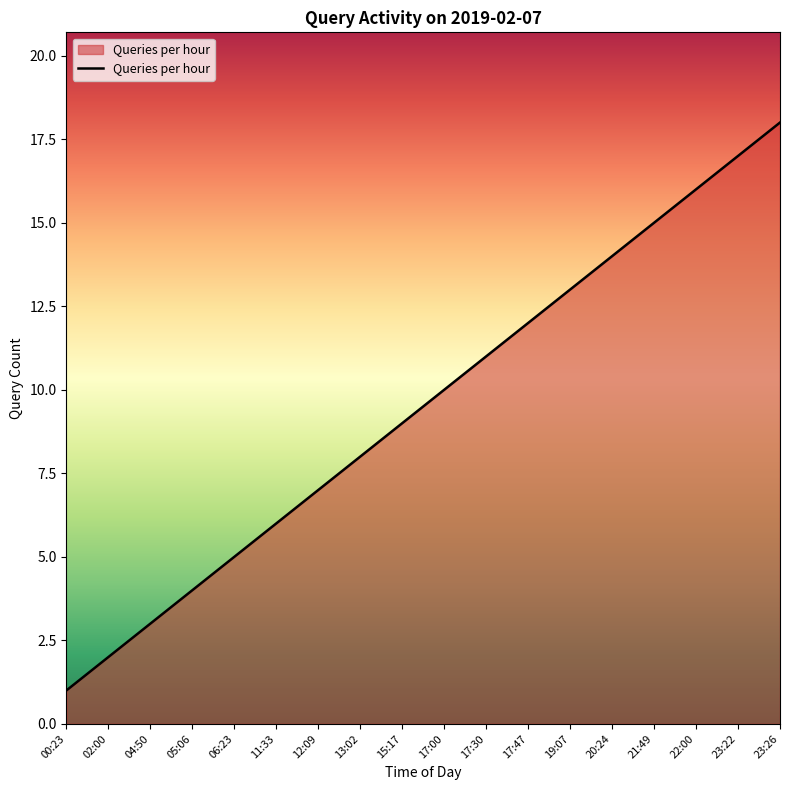

List the labels in order of value, largest first.

23:26, 23:22, 22:00, 21:49, 20:24, 19:07, 17:47, 17:30, 17:00, 15:17, 13:02, 12:09, 11:33, 06:23, 05:06, 04:50, 02:00, 00:23